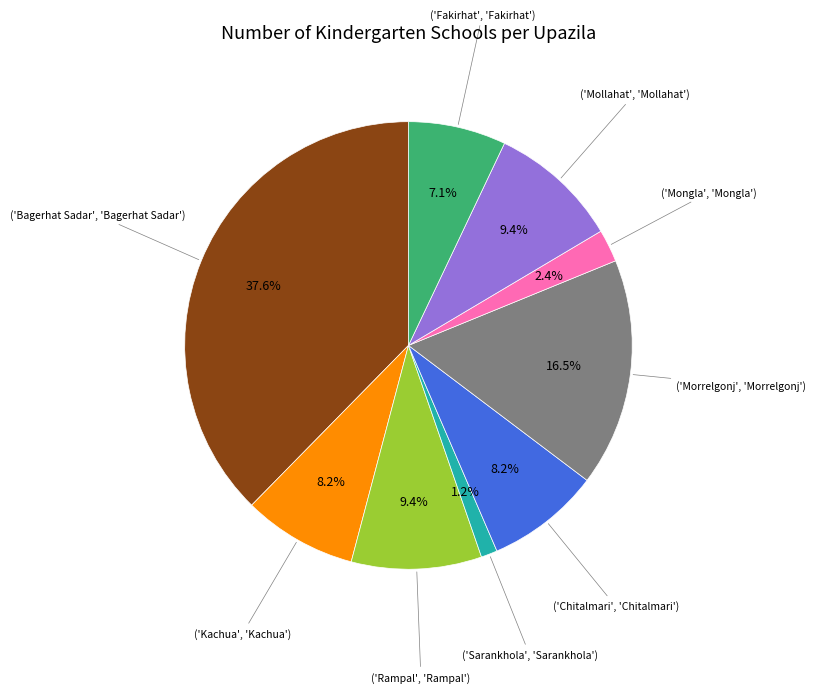

Does any single category account for the majority?

No